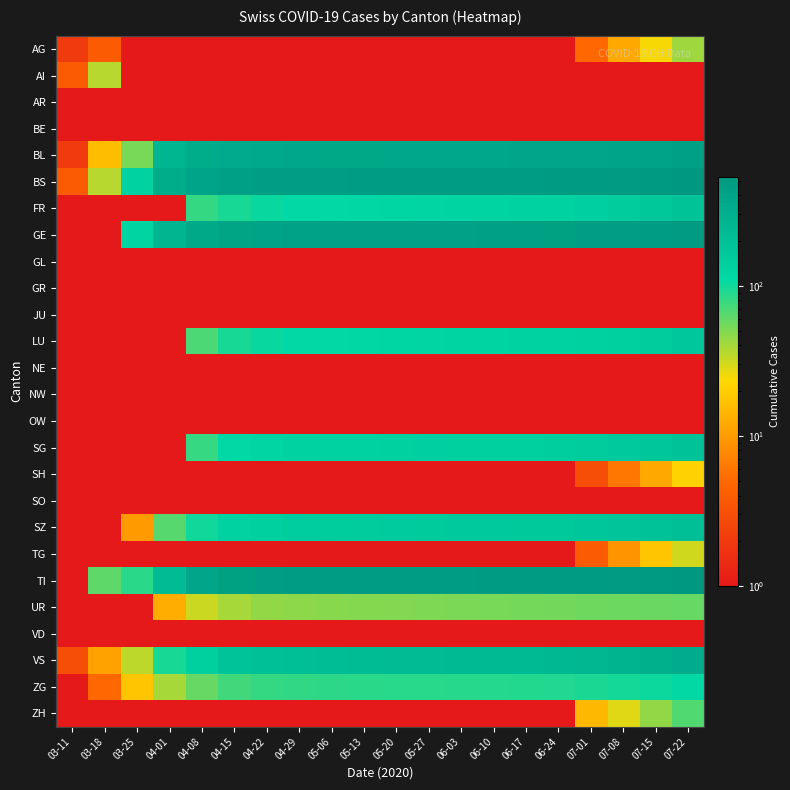

Reading left to right, list all the values displayed in this chart.

AG: 03-11=2.0	03-18=4.0	03-25=0.0	04-01=0.0	04-08=0.0	04-15=0.0	04-22=0.0	04-29=0.0	05-06=0.0	05-13=0.0	05-20=0.0	05-27=0.0	06-03=0.0	06-10=0.0	06-17=0.0	06-24=0.0	07-01=5.0	07-08=12.0	07-15=24.0	07-22=42.0
AI: 03-11=4.0	03-18=36.0	03-25=0.0	04-01=0.0	04-08=0.0	04-15=0.0	04-22=0.0	04-29=0.0	05-06=0.0	05-13=0.0	05-20=0.0	05-27=0.0	06-03=0.0	06-10=0.0	06-17=0.0	06-24=0.0	07-01=0.0	07-08=0.0	07-15=0.0	07-22=0.0
AR: 03-11=0.0	03-18=0.0	03-25=0.0	04-01=0.0	04-08=0.0	04-15=0.0	04-22=0.0	04-29=0.0	05-06=0.0	05-13=0.0	05-20=0.0	05-27=0.0	06-03=0.0	06-10=0.0	06-17=0.0	06-24=0.0	07-01=0.0	07-08=0.0	07-15=0.0	07-22=0.0
BE: 03-11=0.0	03-18=0.0	03-25=0.0	04-01=0.0	04-08=0.0	04-15=0.0	04-22=0.0	04-29=0.0	05-06=0.0	05-13=0.0	05-20=0.0	05-27=0.0	06-03=0.0	06-10=0.0	06-17=0.0	06-24=0.0	07-01=0.0	07-08=0.0	07-15=0.0	07-22=0.0
BL: 03-11=2.0	03-18=16.0	03-25=53.0	04-01=258.0	04-08=322.0	04-15=340.0	04-22=355.0	04-29=360.0	05-06=363.0	05-13=365.0	05-20=368.0	05-27=370.0	06-03=372.0	06-10=374.0	06-17=376.0	06-24=378.0	07-01=383.0	07-08=395.0	07-15=412.0	07-22=435.0
BS: 03-11=4.0	03-18=36.0	03-25=128.0	04-01=323.0	04-08=395.0	04-15=437.0	04-22=450.0	04-29=460.0	05-06=465.0	05-13=468.0	05-20=470.0	05-27=472.0	06-03=474.0	06-10=476.0	06-17=478.0	06-24=480.0	07-01=485.0	07-08=495.0	07-15=508.0	07-22=525.0
FR: 03-11=0.0	03-18=0.0	03-25=0.0	04-01=0.0	04-08=80.0	04-15=95.0	04-22=105.0	04-29=110.0	05-06=112.0	05-13=115.0	05-20=118.0	05-27=120.0	06-03=122.0	06-10=124.0	06-17=126.0	06-24=128.0	07-01=135.0	07-08=148.0	07-15=165.0	07-22=188.0
GE: 03-11=0.0	03-18=0.0	03-25=122.0	04-01=260.0	04-08=345.0	04-15=390.0	04-22=410.0	04-29=420.0	05-06=425.0	05-13=428.0	05-20=430.0	05-27=432.0	06-03=434.0	06-10=436.0	06-17=438.0	06-24=440.0	07-01=448.0	07-08=460.0	07-15=476.0	07-22=498.0
GL: 03-11=0.0	03-18=0.0	03-25=0.0	04-01=0.0	04-08=0.0	04-15=0.0	04-22=0.0	04-29=0.0	05-06=0.0	05-13=0.0	05-20=0.0	05-27=0.0	06-03=0.0	06-10=0.0	06-17=0.0	06-24=0.0	07-01=0.0	07-08=0.0	07-15=0.0	07-22=0.0
GR: 03-11=0.0	03-18=0.0	03-25=0.0	04-01=0.0	04-08=0.0	04-15=0.0	04-22=0.0	04-29=0.0	05-06=0.0	05-13=0.0	05-20=0.0	05-27=0.0	06-03=0.0	06-10=0.0	06-17=0.0	06-24=0.0	07-01=0.0	07-08=0.0	07-15=0.0	07-22=0.0
JU: 03-11=0.0	03-18=0.0	03-25=0.0	04-01=0.0	04-08=0.0	04-15=0.0	04-22=0.0	04-29=0.0	05-06=0.0	05-13=0.0	05-20=0.0	05-27=0.0	06-03=0.0	06-10=0.0	06-17=0.0	06-24=0.0	07-01=0.0	07-08=0.0	07-15=0.0	07-22=0.0
LU: 03-11=0.0	03-18=0.0	03-25=0.0	04-01=0.0	04-08=69.0	04-15=95.0	04-22=105.0	04-29=110.0	05-06=112.0	05-13=115.0	05-20=118.0	05-27=120.0	06-03=122.0	06-10=124.0	06-17=126.0	06-24=128.0	07-01=133.0	07-08=140.0	07-15=150.0	07-22=163.0
NE: 03-11=0.0	03-18=0.0	03-25=0.0	04-01=0.0	04-08=0.0	04-15=0.0	04-22=0.0	04-29=0.0	05-06=0.0	05-13=0.0	05-20=0.0	05-27=0.0	06-03=0.0	06-10=0.0	06-17=0.0	06-24=0.0	07-01=0.0	07-08=0.0	07-15=0.0	07-22=0.0
NW: 03-11=0.0	03-18=0.0	03-25=0.0	04-01=0.0	04-08=0.0	04-15=0.0	04-22=0.0	04-29=0.0	05-06=0.0	05-13=0.0	05-20=0.0	05-27=0.0	06-03=0.0	06-10=0.0	06-17=0.0	06-24=0.0	07-01=0.0	07-08=0.0	07-15=0.0	07-22=0.0
OW: 03-11=0.0	03-18=0.0	03-25=0.0	04-01=0.0	04-08=0.0	04-15=0.0	04-22=0.0	04-29=0.0	05-06=0.0	05-13=0.0	05-20=0.0	05-27=0.0	06-03=0.0	06-10=0.0	06-17=0.0	06-24=0.0	07-01=0.0	07-08=0.0	07-15=0.0	07-22=0.0
SG: 03-11=0.0	03-18=0.0	03-25=0.0	04-01=0.0	04-08=79.0	04-15=110.0	04-22=120.0	04-29=125.0	05-06=128.0	05-13=130.0	05-20=132.0	05-27=134.0	06-03=136.0	06-10=138.0	06-17=140.0	06-24=142.0	07-01=148.0	07-08=158.0	07-15=172.0	07-22=191.0
SH: 03-11=0.0	03-18=0.0	03-25=0.0	04-01=0.0	04-08=0.0	04-15=0.0	04-22=0.0	04-29=0.0	05-06=0.0	05-13=0.0	05-20=0.0	05-27=0.0	06-03=0.0	06-10=0.0	06-17=0.0	06-24=0.0	07-01=3.0	07-08=6.0	07-15=12.0	07-22=21.0
SO: 03-11=0.0	03-18=0.0	03-25=0.0	04-01=0.0	04-08=0.0	04-15=0.0	04-22=0.0	04-29=0.0	05-06=0.0	05-13=0.0	05-20=0.0	05-27=0.0	06-03=0.0	06-10=0.0	06-17=0.0	06-24=0.0	07-01=0.0	07-08=0.0	07-15=0.0	07-22=0.0
SZ: 03-11=0.0	03-18=0.0	03-25=10.0	04-01=65.0	04-08=100.0	04-15=130.0	04-22=140.0	04-29=145.0	05-06=147.0	05-13=150.0	05-20=152.0	05-27=154.0	06-03=156.0	06-10=158.0	06-17=160.0	06-24=162.0	07-01=168.0	07-08=178.0	07-15=192.0	07-22=210.0
TG: 03-11=0.0	03-18=0.0	03-25=0.0	04-01=0.0	04-08=0.0	04-15=0.0	04-22=0.0	04-29=0.0	05-06=0.0	05-13=0.0	05-20=0.0	05-27=0.0	06-03=0.0	06-10=0.0	06-17=0.0	06-24=0.0	07-01=4.0	07-08=9.0	07-15=18.0	07-22=31.0
TI: 03-11=0.0	03-18=62.0	03-25=85.0	04-01=229.0	04-08=381.0	04-15=440.0	04-22=460.0	04-29=468.0	05-06=470.0	05-13=472.0	05-20=474.0	05-27=476.0	06-03=478.0	06-10=480.0	06-17=482.0	06-24=484.0	07-01=490.0	07-08=500.0	07-15=515.0	07-22=535.0
UR: 03-11=0.0	03-18=0.0	03-25=0.0	04-01=13.0	04-08=32.0	04-15=40.0	04-22=45.0	04-29=47.0	05-06=48.0	05-13=49.0	05-20=50.0	05-27=51.0	06-03=52.0	06-10=53.0	06-17=54.0	06-24=55.0	07-01=56.0	07-08=57.0	07-15=58.0	07-22=59.0
VD: 03-11=0.0	03-18=0.0	03-25=0.0	04-01=0.0	04-08=0.0	04-15=0.0	04-22=0.0	04-29=0.0	05-06=0.0	05-13=0.0	05-20=0.0	05-27=0.0	06-03=0.0	06-10=0.0	06-17=0.0	06-24=0.0	07-01=0.0	07-08=0.0	07-15=0.0	07-22=0.0
VS: 03-11=3.0	03-18=11.0	03-25=35.0	04-01=96.0	04-08=140.0	04-15=180.0	04-22=200.0	04-29=210.0	05-06=215.0	05-13=220.0	05-20=225.0	05-27=228.0	06-03=230.0	06-10=232.0	06-17=234.0	06-24=236.0	07-01=248.0	07-08=268.0	07-15=294.0	07-22=328.0
ZG: 03-11=0.0	03-18=5.0	03-25=18.0	04-01=40.0	04-08=59.0	04-15=75.0	04-22=80.0	04-29=82.0	05-06=84.0	05-13=85.0	05-20=86.0	05-27=87.0	06-03=88.0	06-10=89.0	06-17=90.0	06-24=91.0	07-01=94.0	07-08=98.0	07-15=103.0	07-22=109.0
ZH: 03-11=0.0	03-18=0.0	03-25=0.0	04-01=0.0	04-08=0.0	04-15=0.0	04-22=0.0	04-29=0.0	05-06=0.0	05-13=0.0	05-20=0.0	05-27=0.0	06-03=0.0	06-10=0.0	06-17=0.0	06-24=0.0	07-01=15.0	07-08=28.0	07-15=45.0	07-22=68.0